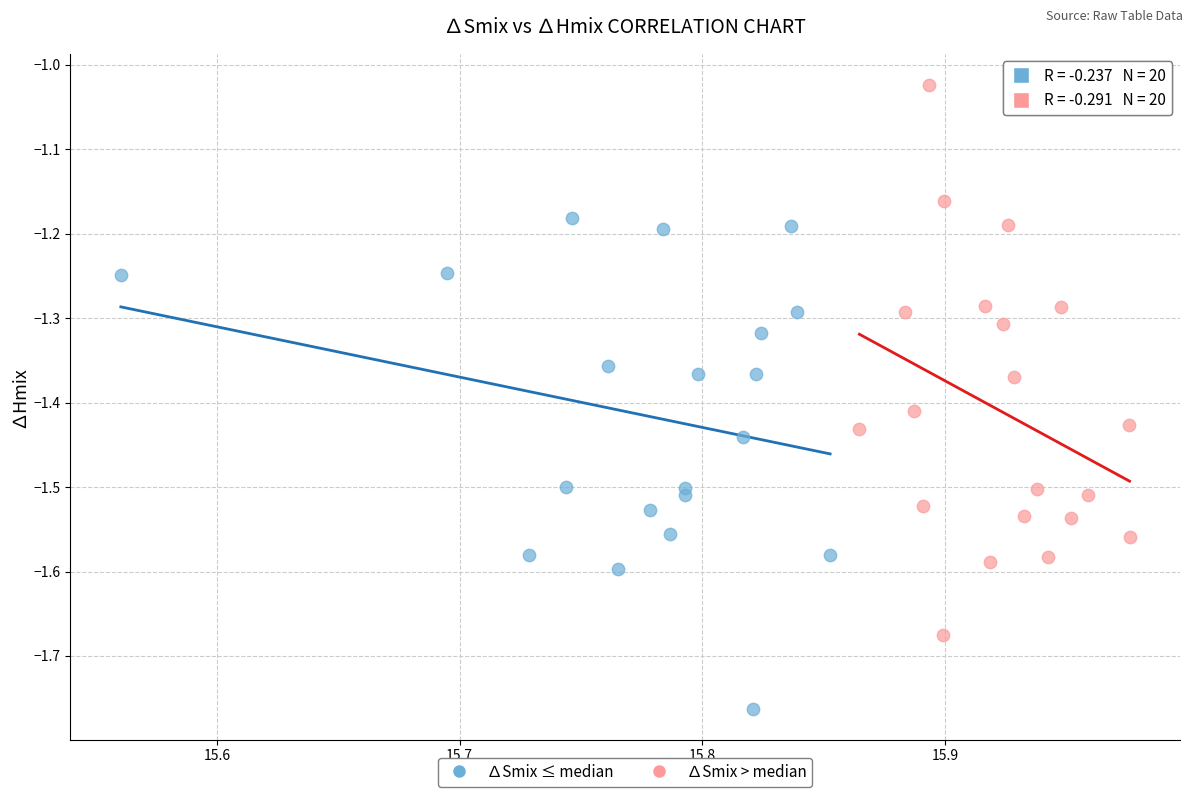

What are all the series names shown in the legend?

∆Smix ≤ median, ∆Smix > median